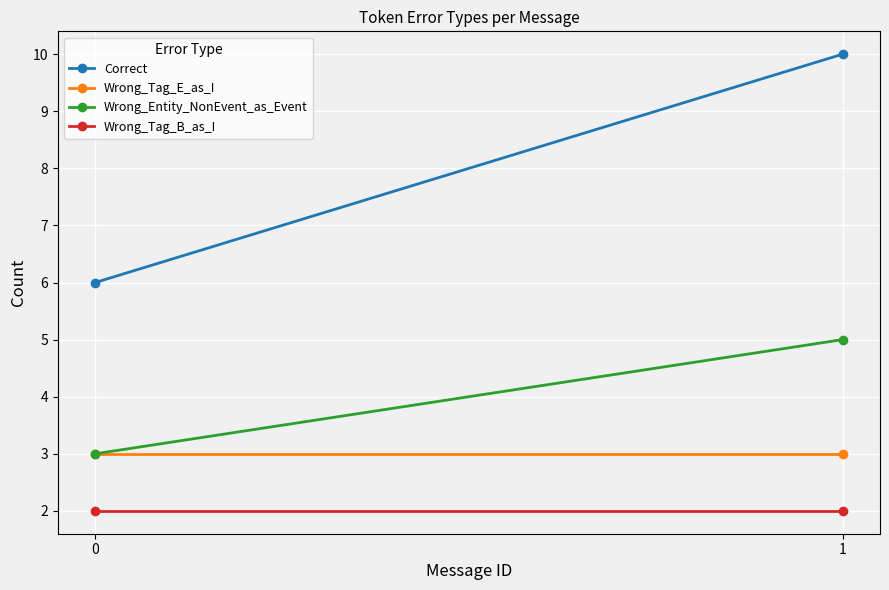

Which has a higher value, 0 or 1?

1